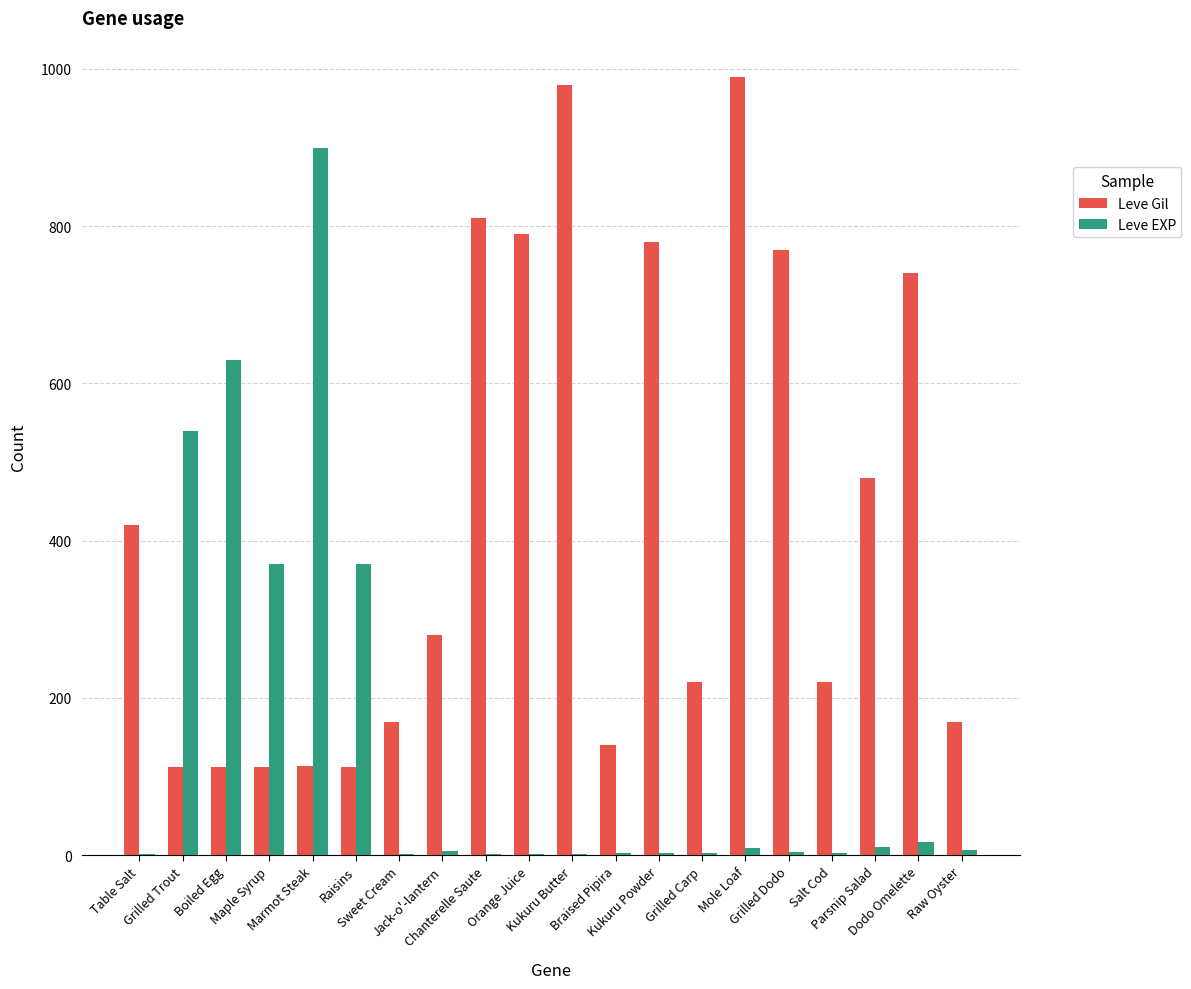

Is the value of Leve Gil at Boiled Egg greater than the value of Leve EXP at Raw Oyster?

Yes